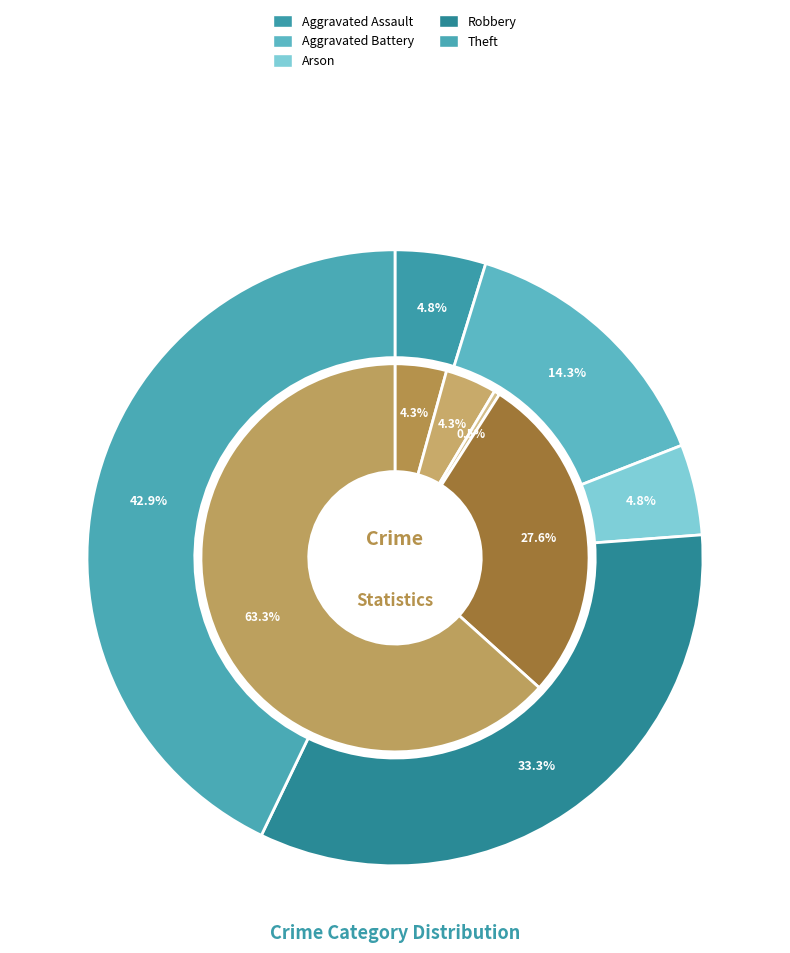

Rank the series by their average value, from lowest to highest.

values_2023, values_total